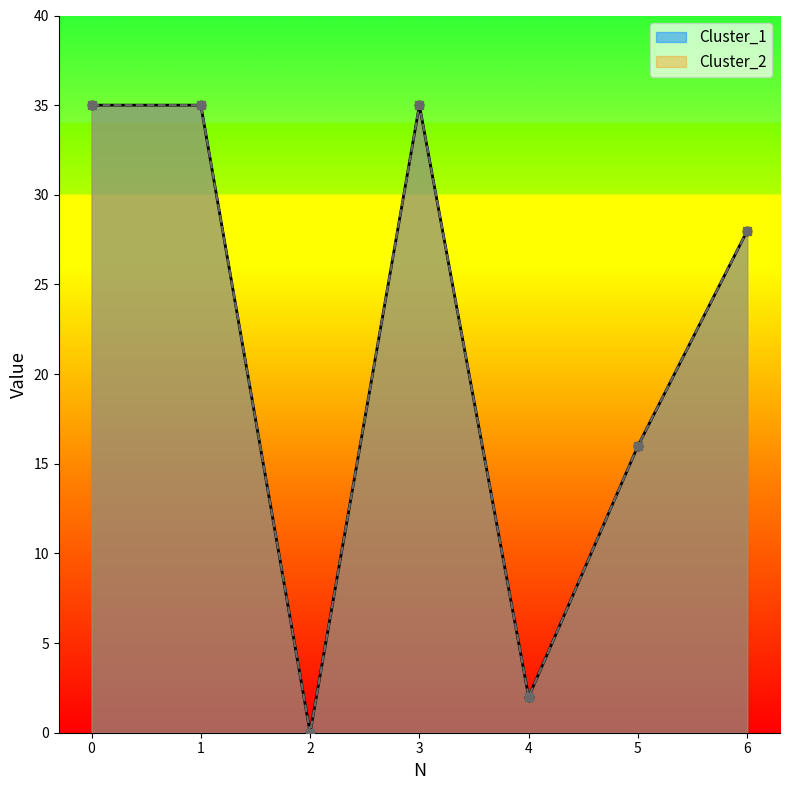

The Cluster_2 series shows 14 at 6. True or false?

False